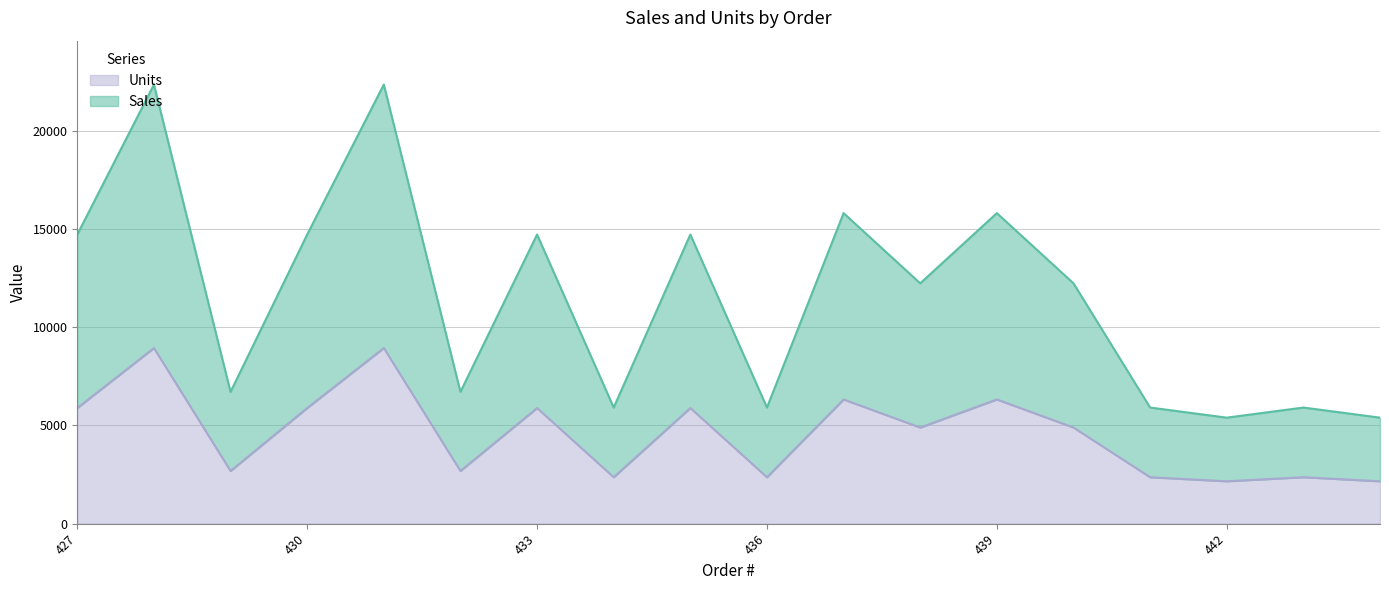

True or false: Sales has a value of 3060.3 at 442.

False